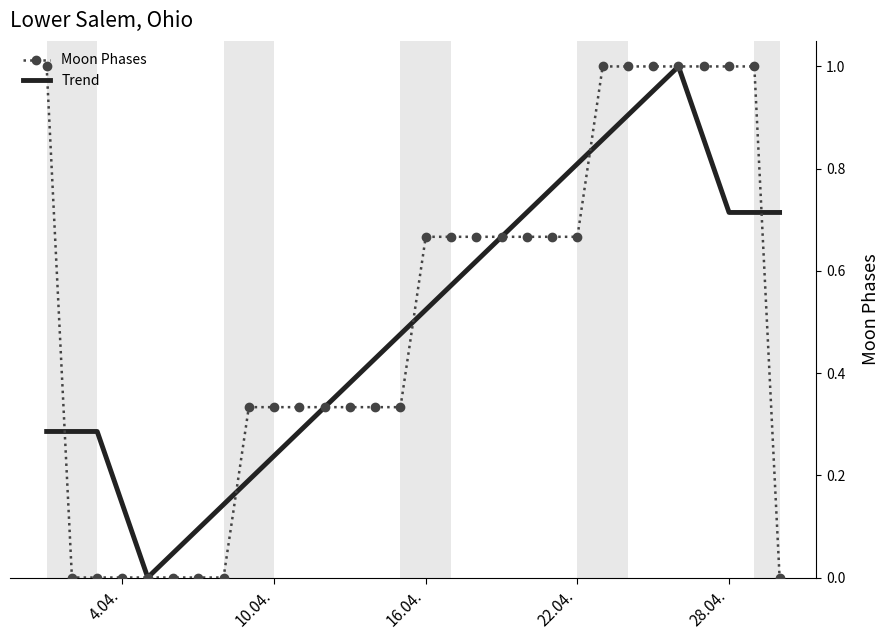

Which series ends up on top after the final intersection of Trend and Moon Phases?

Trend